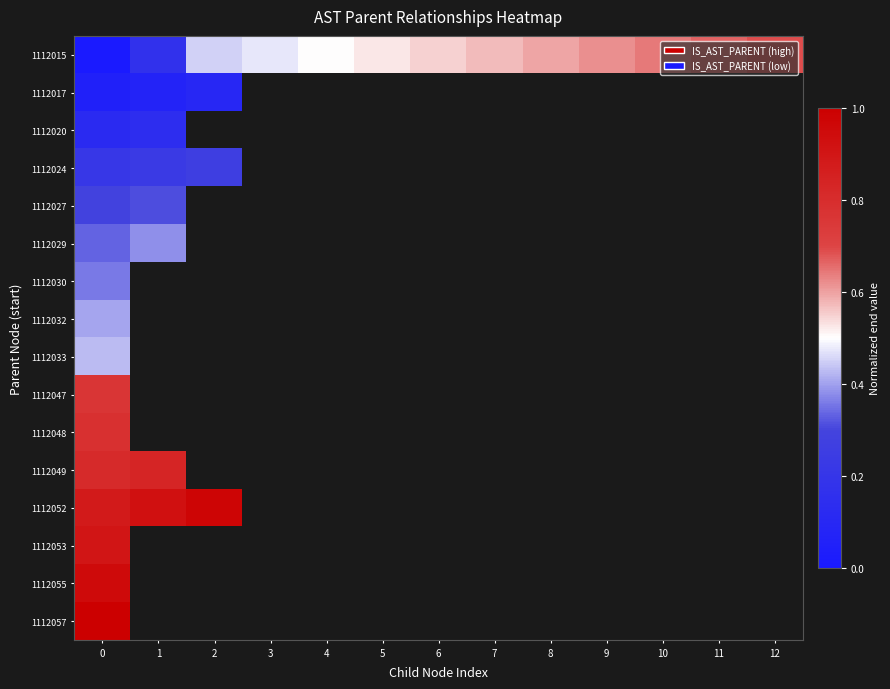

The value of 1112015 at 11 is 0.4. True or false?

False